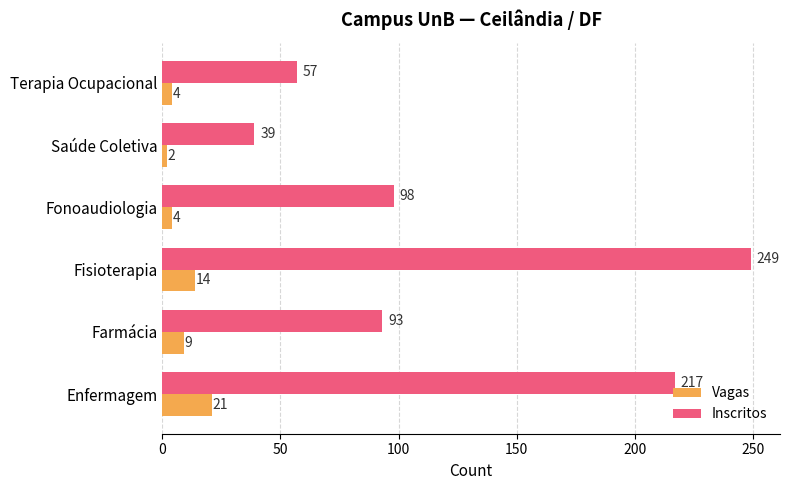

Which series has the widest spread of values?

Inscritos